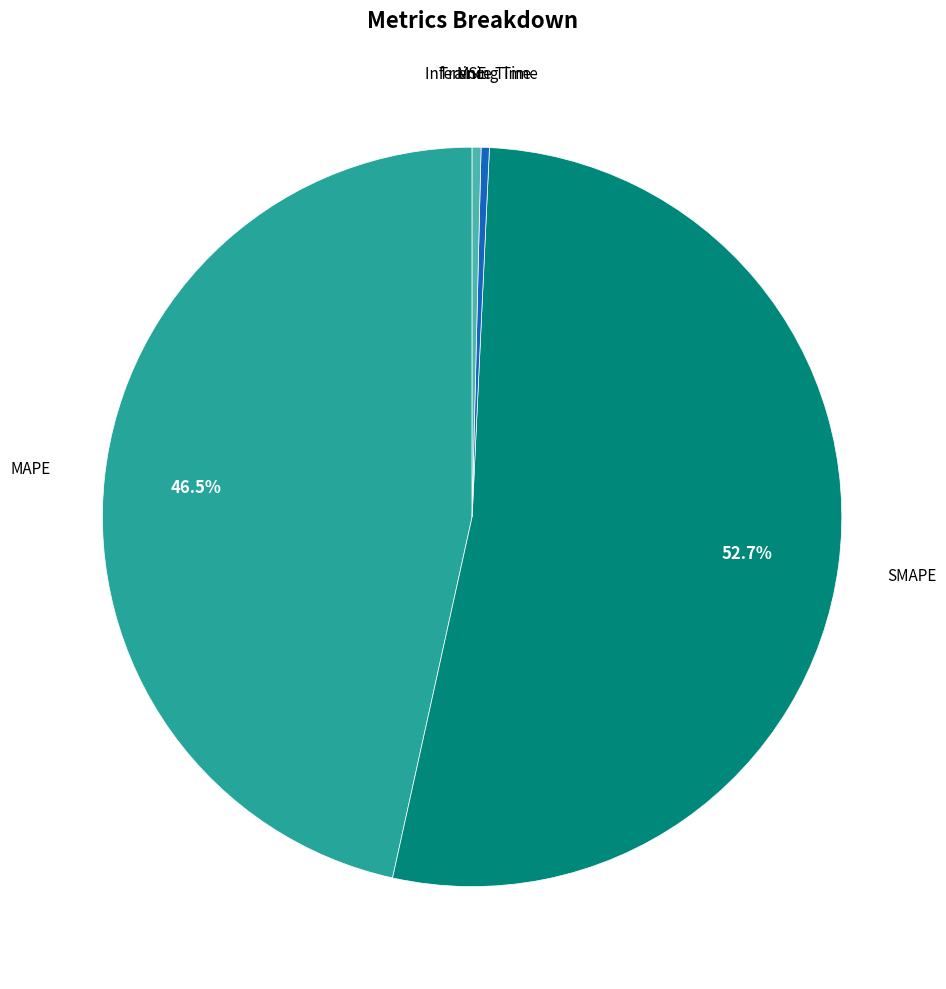

Is there a majority slice in this chart?

Yes